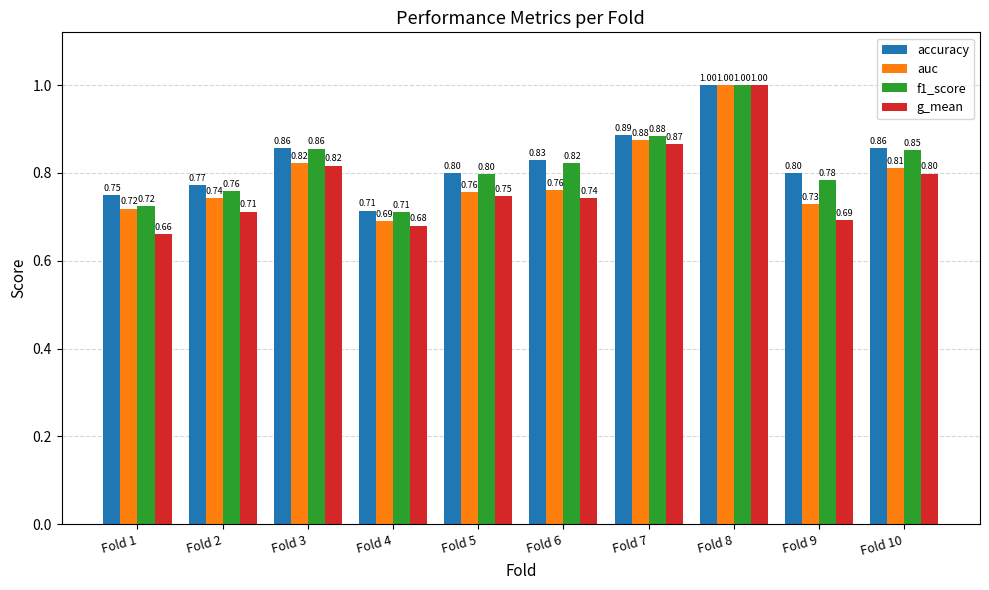

Which series changed the most between Fold 6 and Fold 9?

g_mean